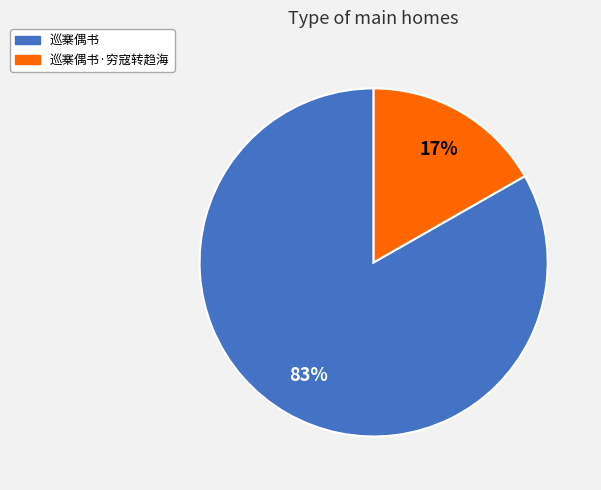

Count the number of slices in the pie.

2